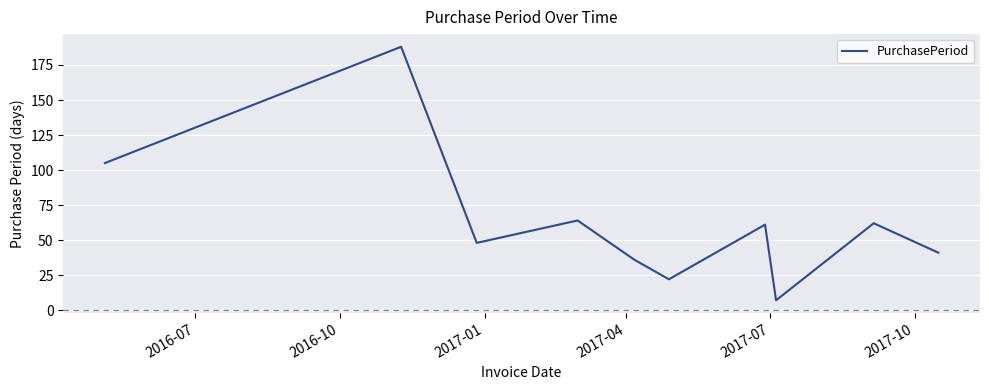

Reading left to right, extract all data points from this chart.

105	188	48	64	36	22	61	7	62	41